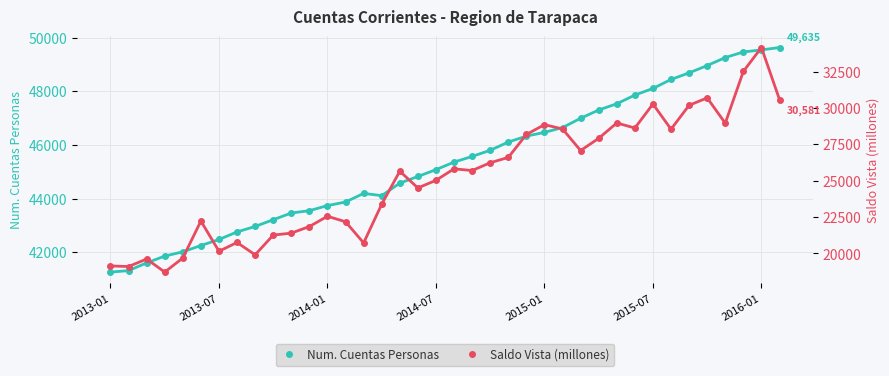

True or false: Saldo Vista (millones) and Num. Cuentas Personas cross at least once.

False